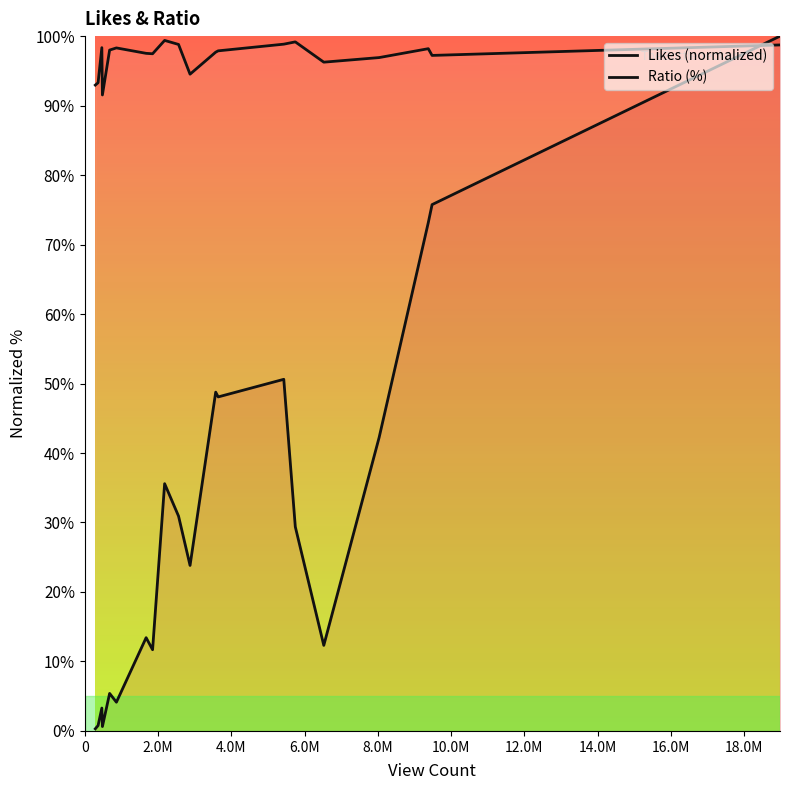

What is the value of the Ratio (%) point at the 20th from the left?

98.7